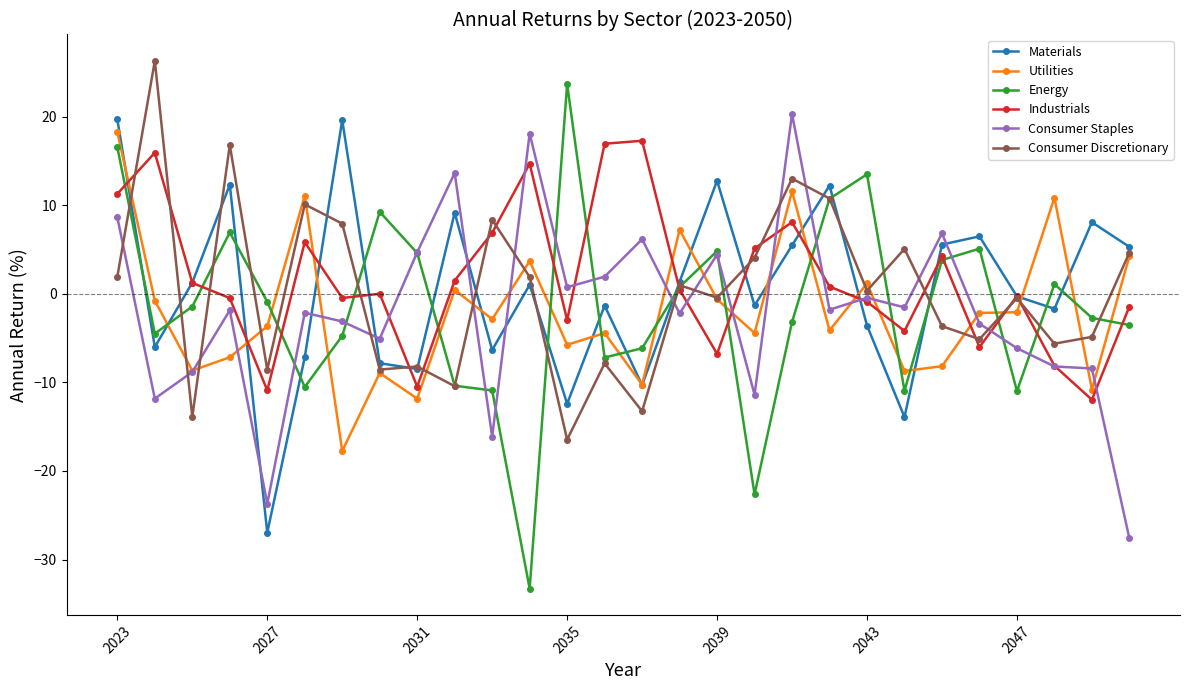

True or false: Materials has more than 0 points higher than both neighbors.

True